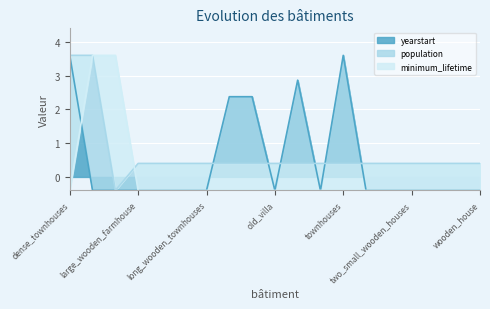

How many data points does each series have?

19